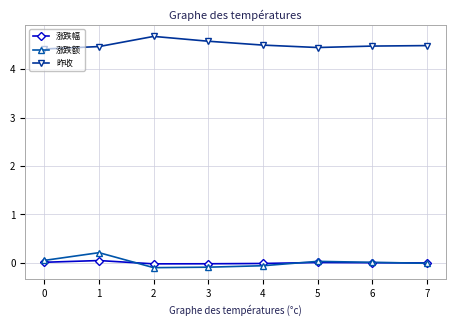

Does the chart have visible grid lines?

Yes